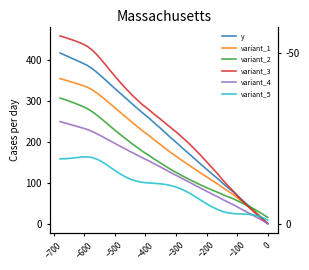

True or false: variant_4 has more than 1 points higher than both neighbors.

False